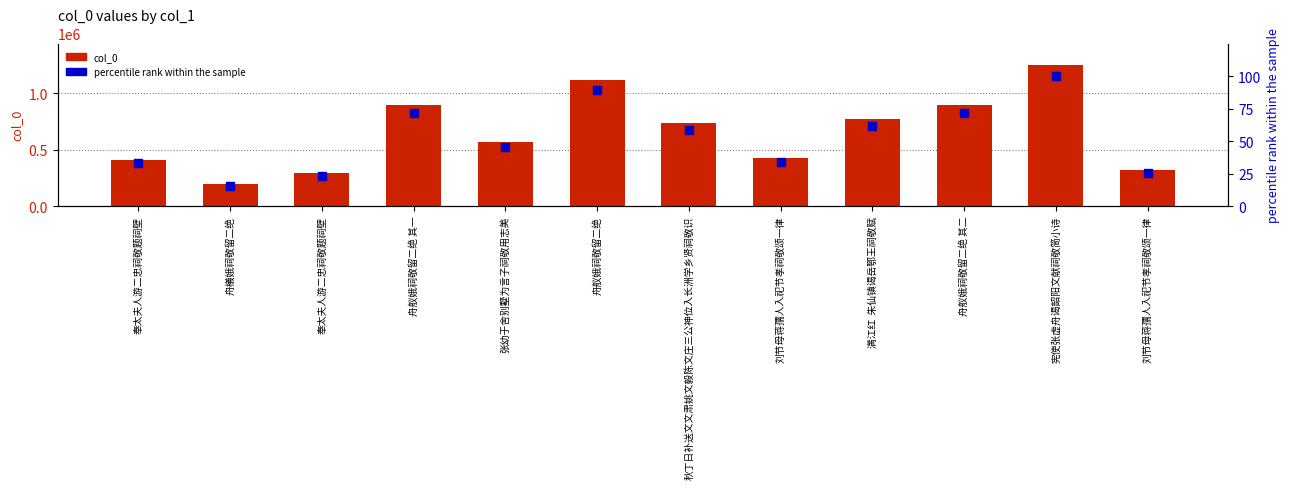

Which series has the widest spread of Y values?

col_0